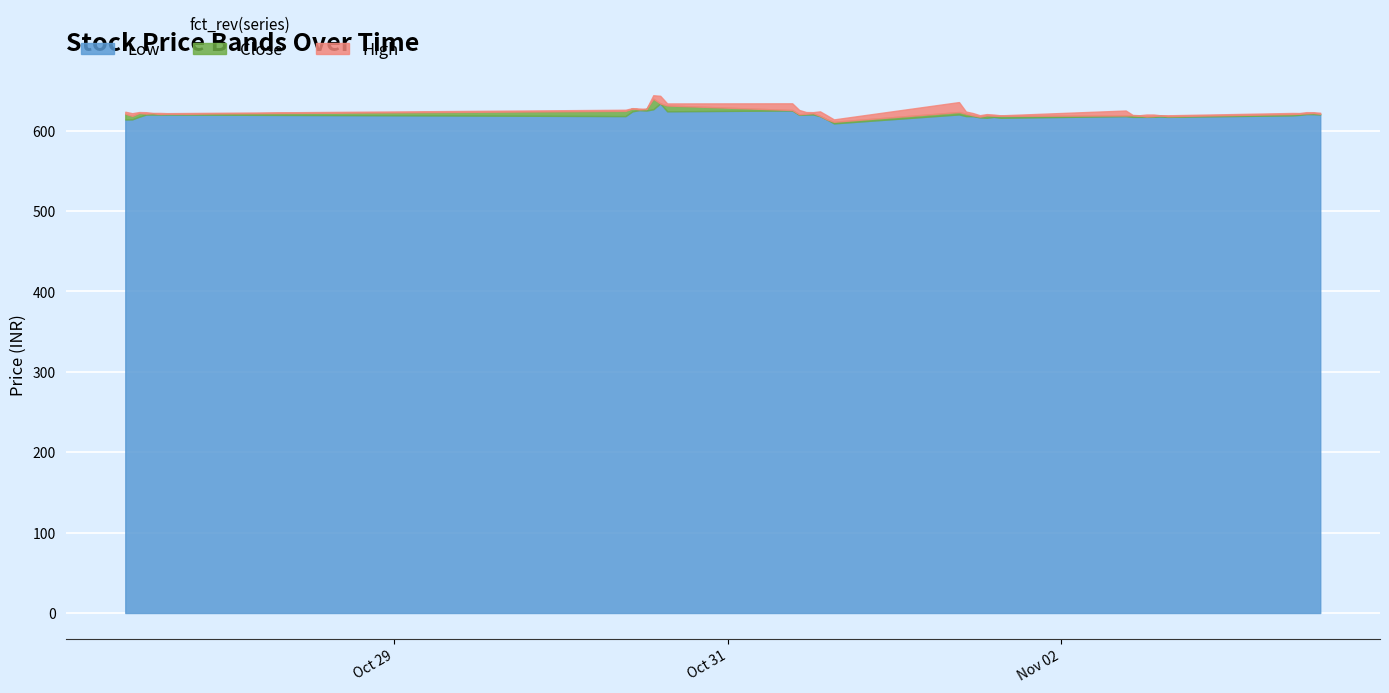

What is the value of the Close point at the 35th from the left?

618.0